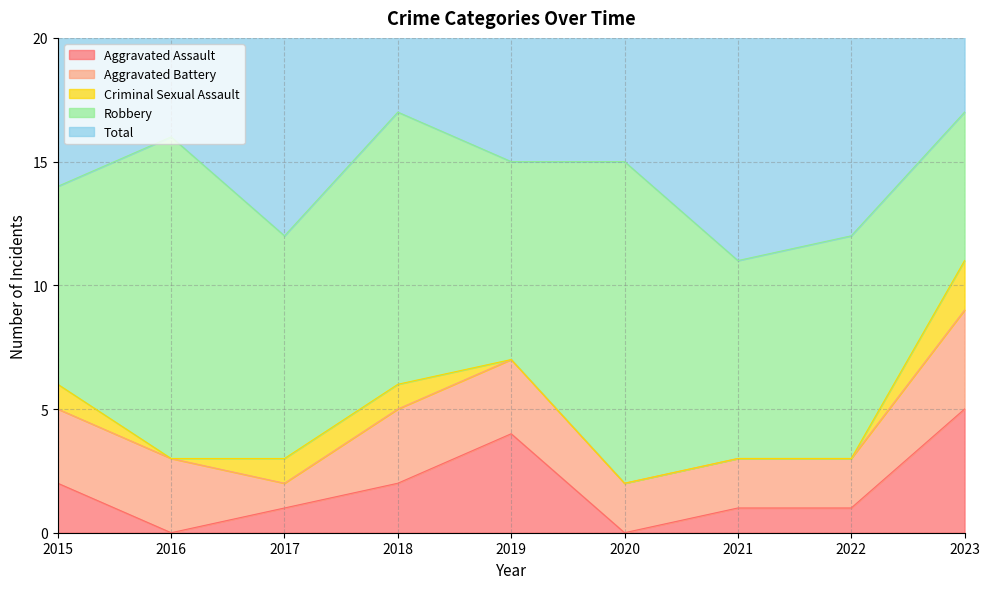

What is the difference between the maximum and minimum values in the Robbery series?

7